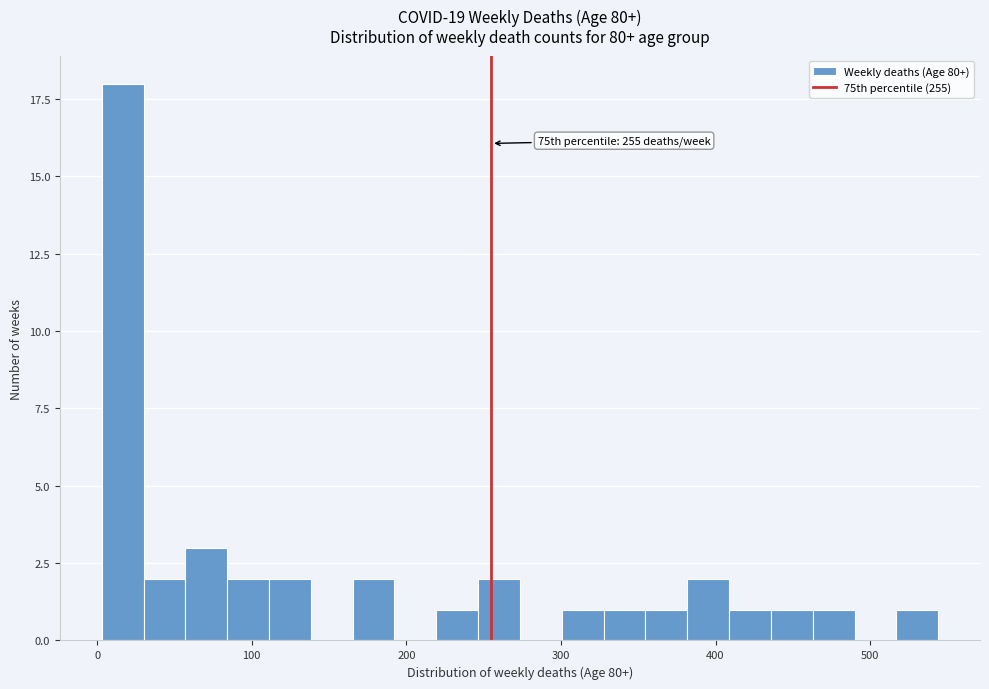

Read against the x-axis, roughly where is the centre of the tallest bar?

20